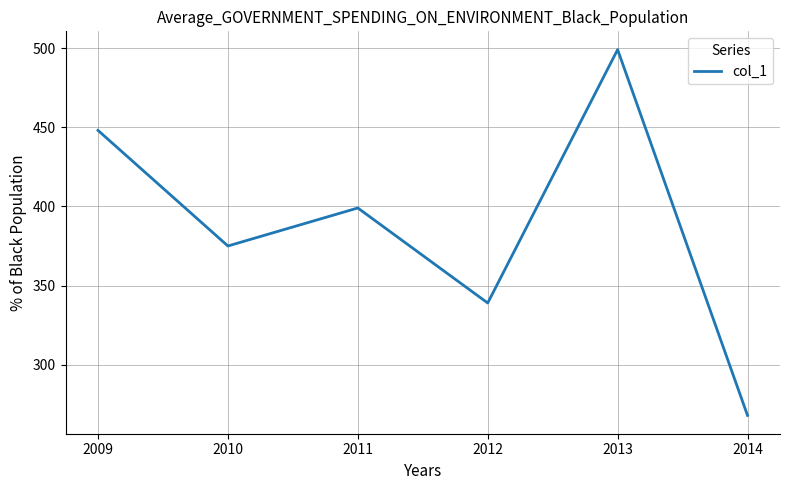

How many lines are shown in the chart?

1